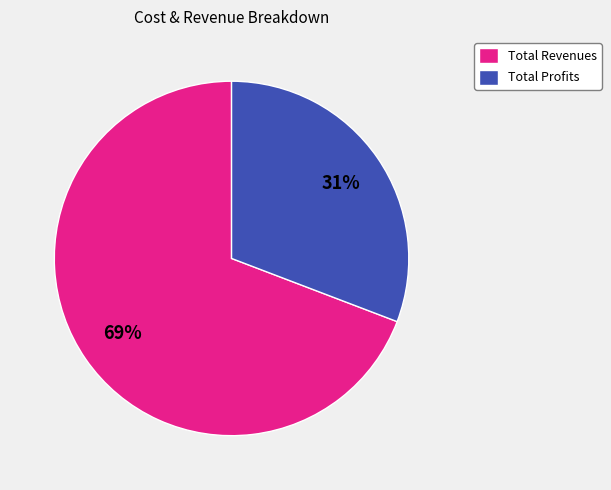

To the nearest percent, what is the difference between the largest and smallest slice percentages?

38%